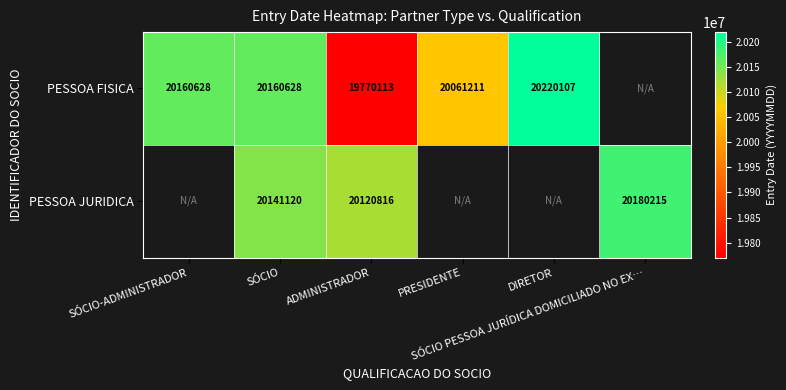

The value of PESSOA FISICA at PRESIDENTE is 8539139.4. True or false?

False